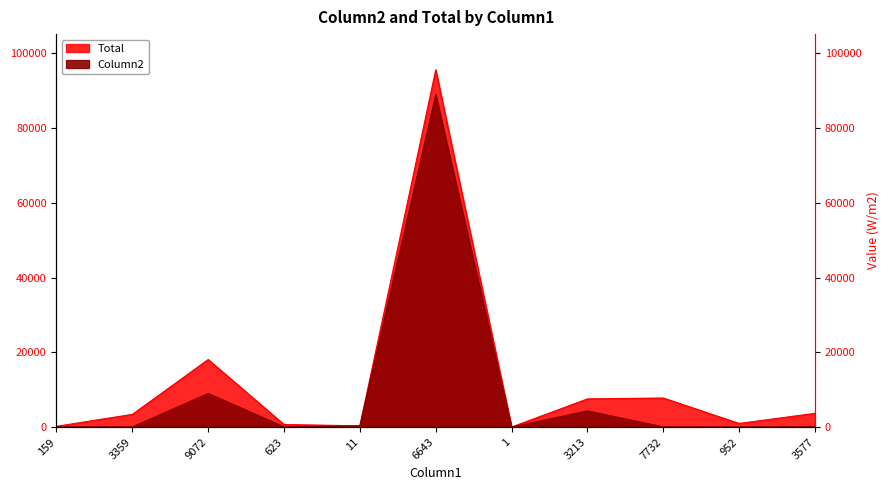

What is the difference between the Total values at 159 and 3359?

3199